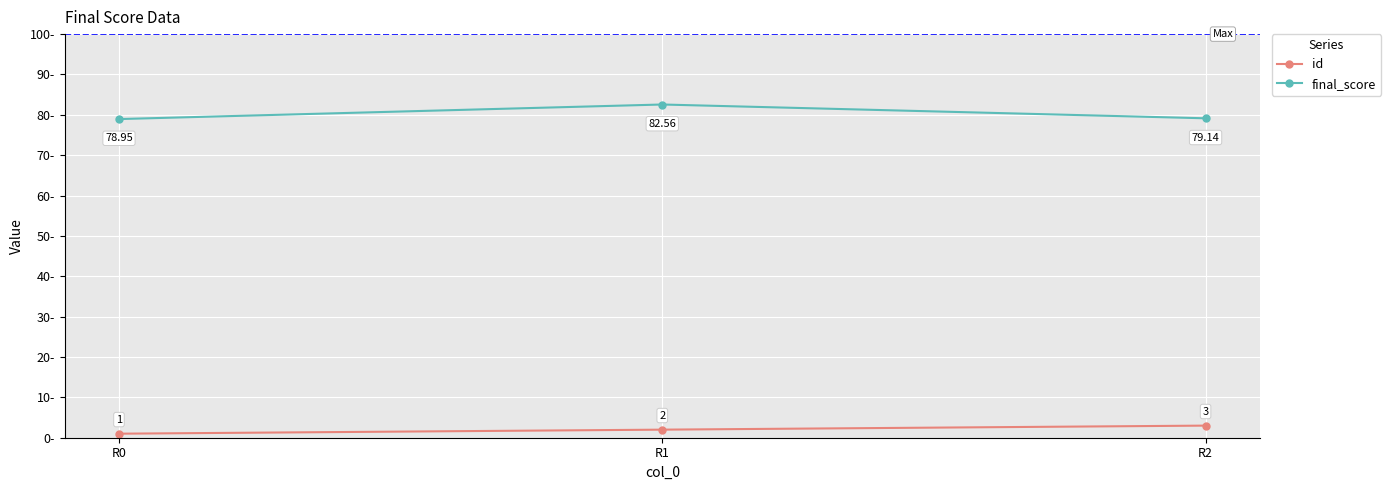

The final_score series shows 20.6 at R2. True or false?

False